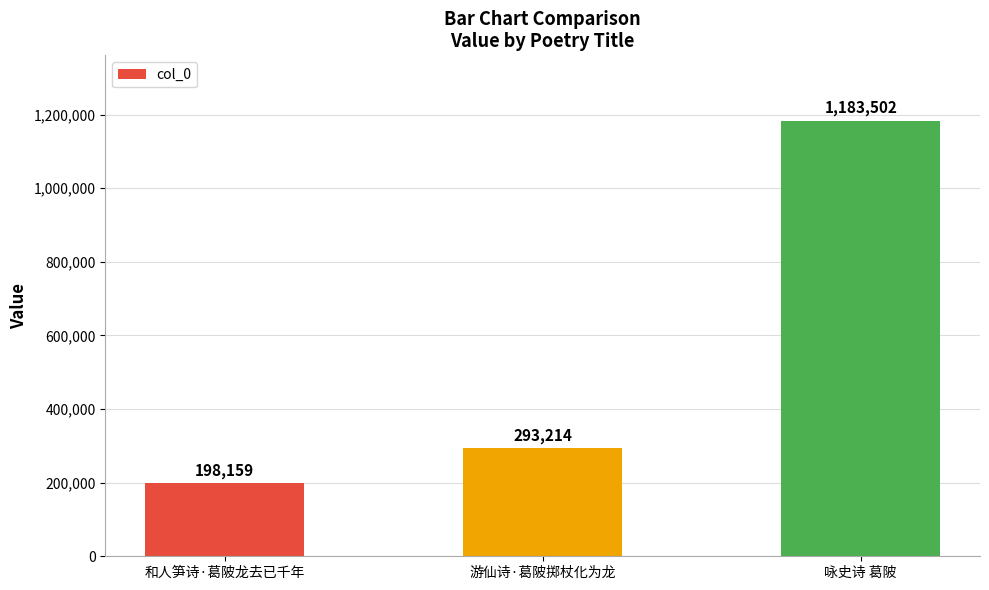

Is it true that the value at 和人笋诗·葛陂龙去已千年 is 126211?

False